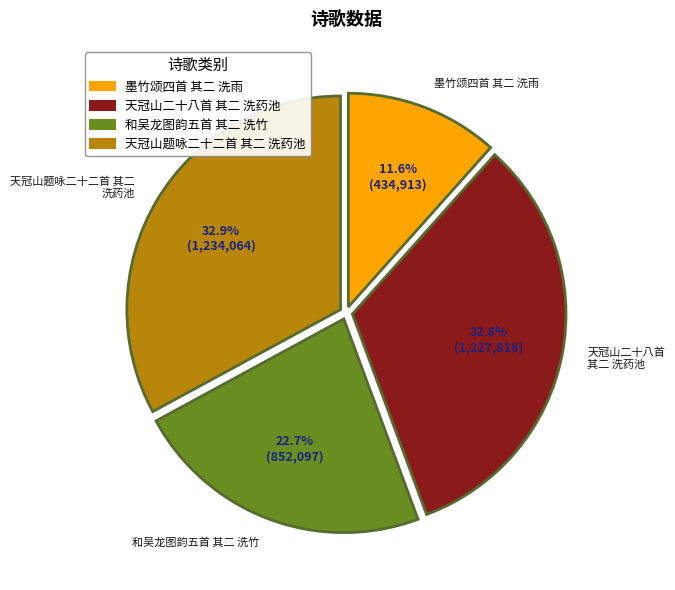

To the nearest percent, what is the difference between the largest and smallest slice percentages?

21%